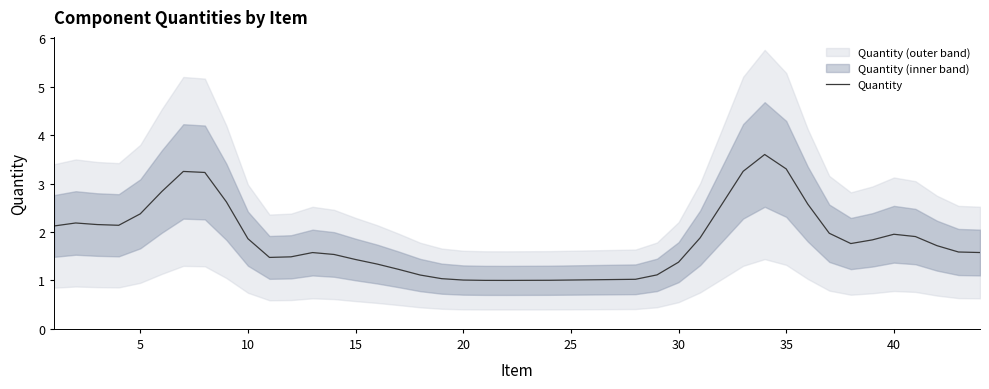

What is the difference between the maximum and minimum values?

2.6